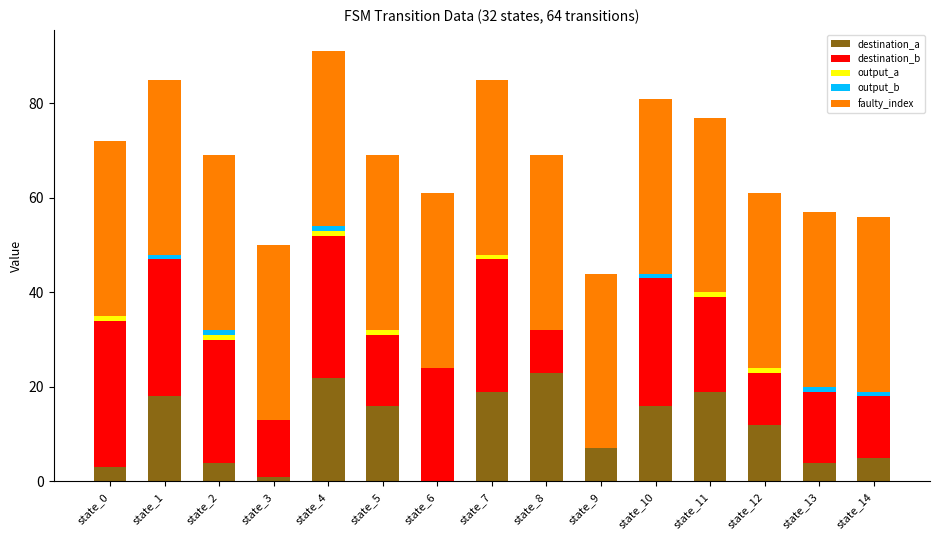

Is it true that destination_a equals 1 at state_3?

True